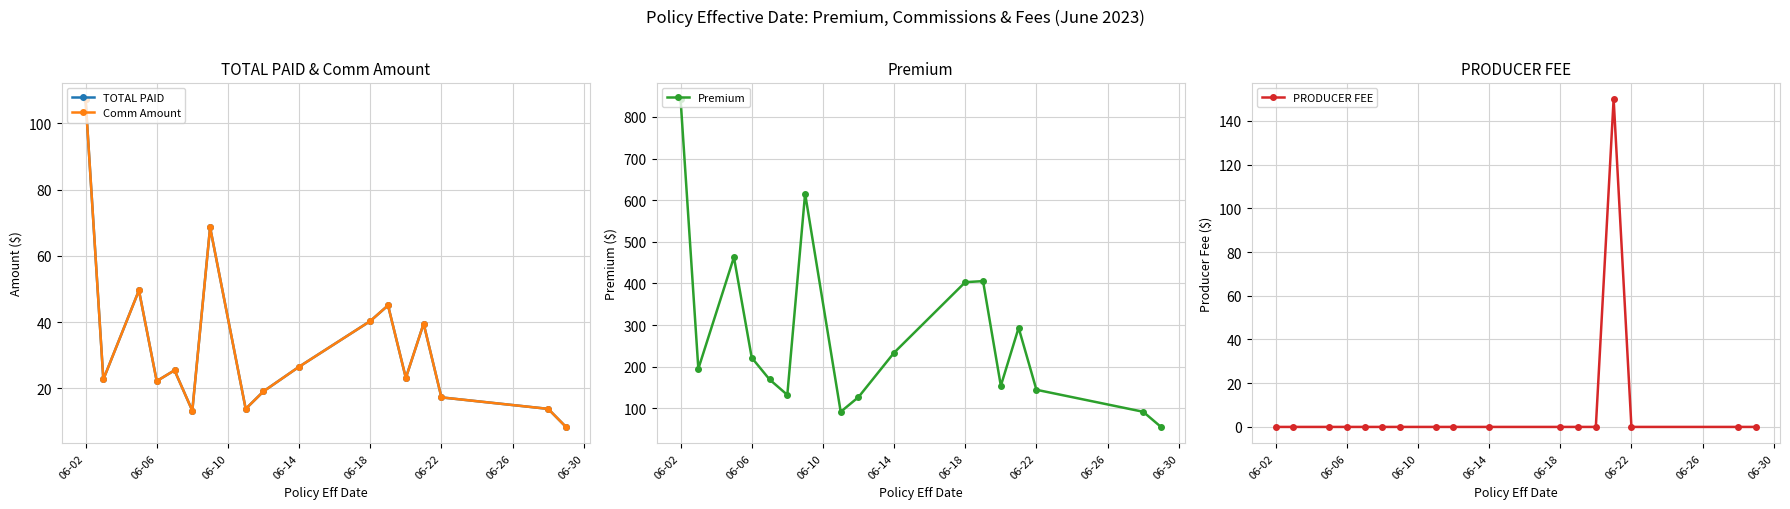

In Premium, how many points are higher than both neighbors (excluding endpoints)?

4